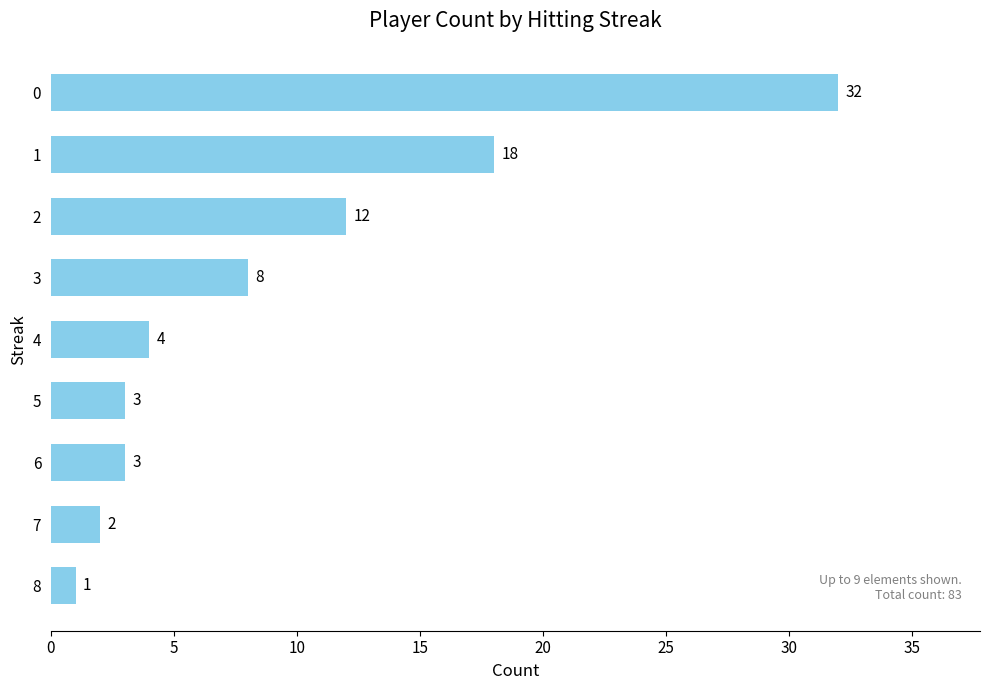

What is the difference between the second highest and second lowest values?

16